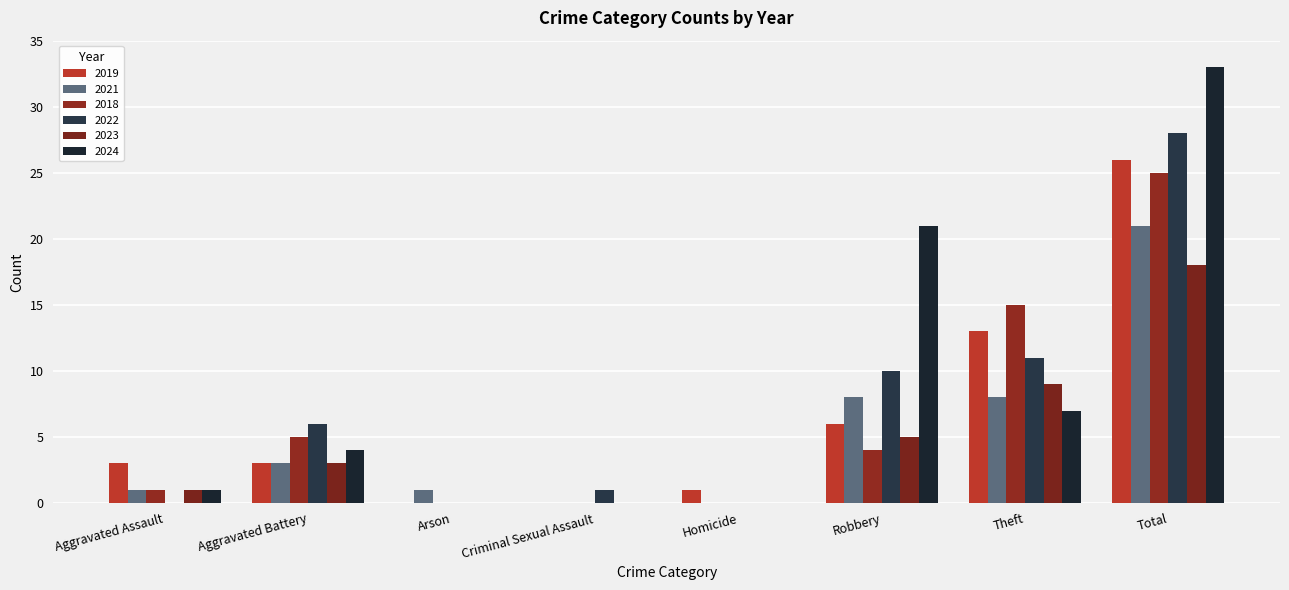

Reading right to left, list all the values displayed in this chart.

2019: 26	13	6	1	0	0	3	3
2021: 21	8	8	0	0	1	3	1
2018: 25	15	4	0	0	0	5	1
2022: 28	11	10	0	1	0	6	0
2023: 18	9	5	0	0	0	3	1
2024: 33	7	21	0	0	0	4	1